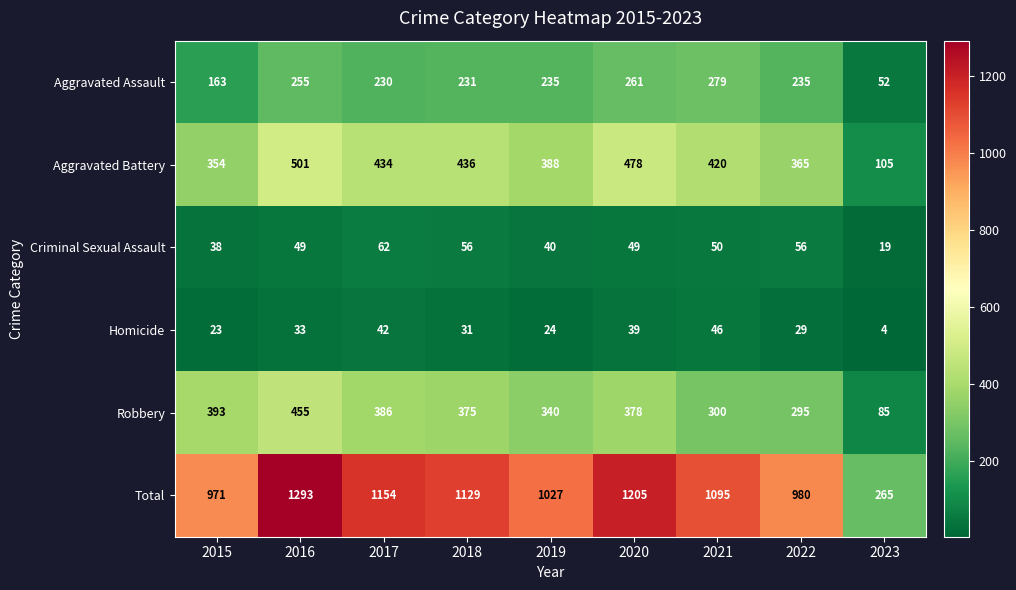

Which series has the largest range (max minus min)?

Total